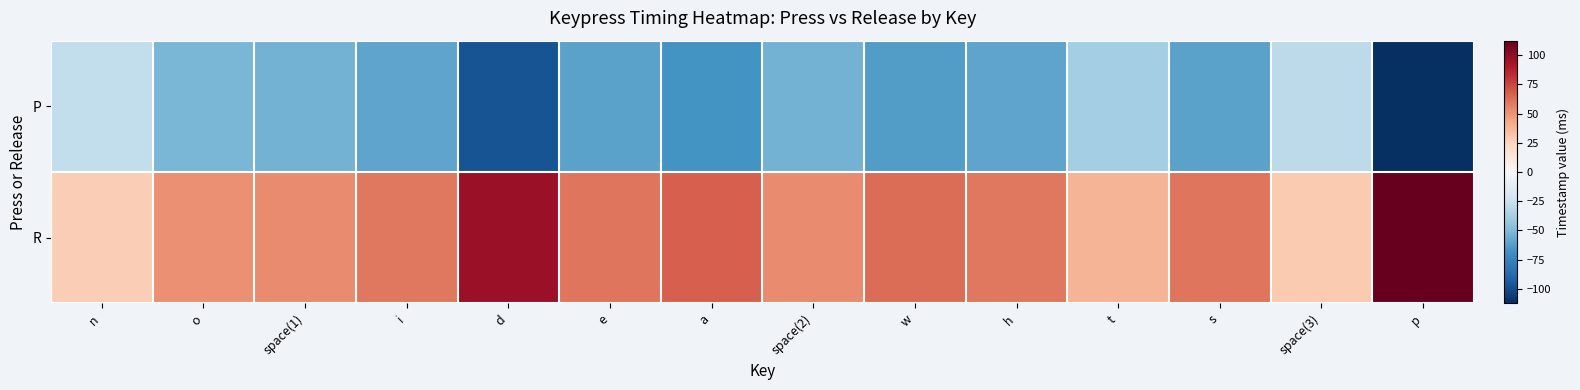

Reading right to left, what are all the values shown in this chart?

P: p=-112.5	space(3)=-29.5	s=-60.0	t=-38.0	h=-59.0	w=-63.0	space(2)=-53.0	a=-67.5	e=-60.0	d=-97.0	i=-59.0	space(1)=-53.0	o=-51.0	n=-28.0
R: p=112.5	space(3)=29.5	s=60.0	t=38.0	h=59.0	w=63.0	space(2)=53.0	a=67.5	e=60.0	d=97.0	i=59.0	space(1)=53.0	o=51.0	n=28.0